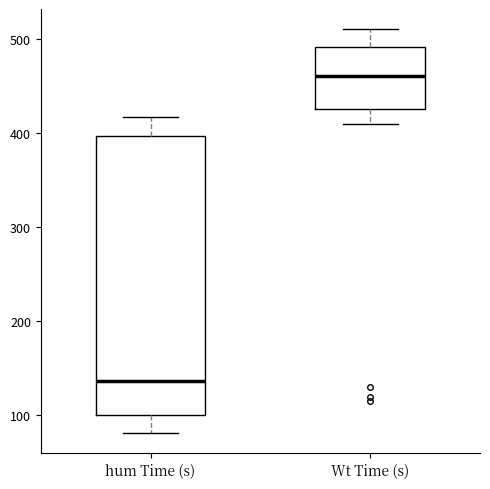

Which box's median line is the lowest?

hum Time (s)